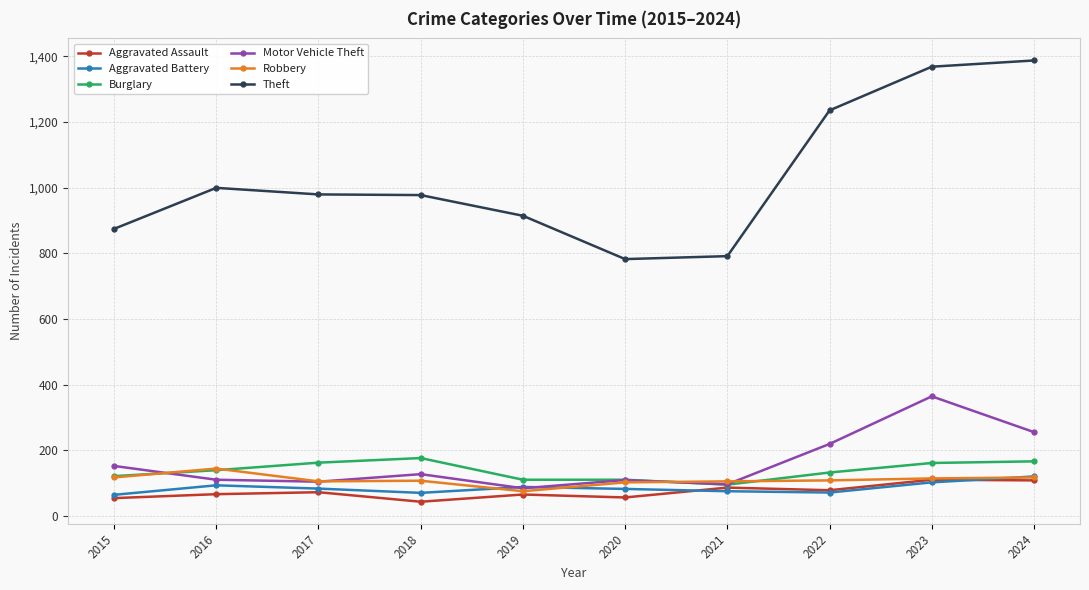

What is the value of the Robbery point at the 1st from the left?

117